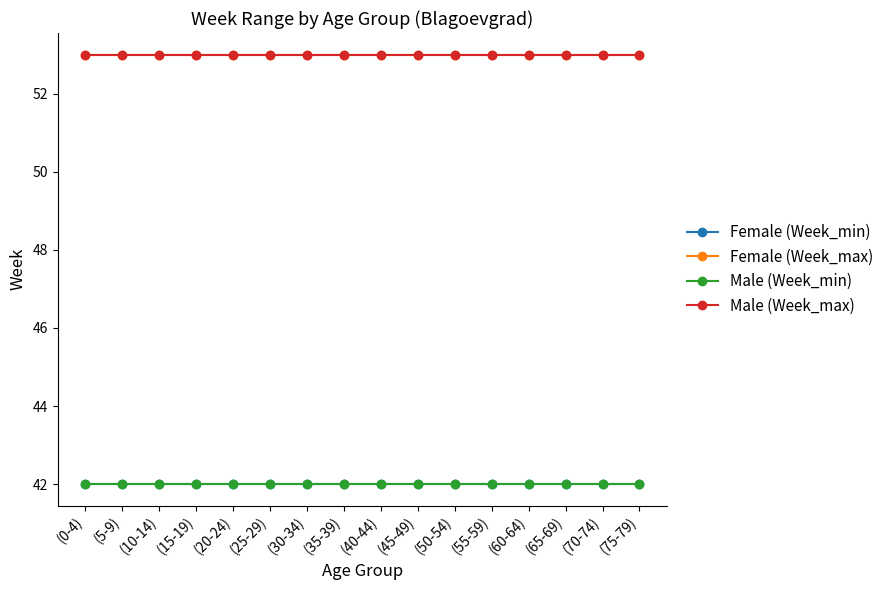

What is the sum of all Female (Week_max) values?

848